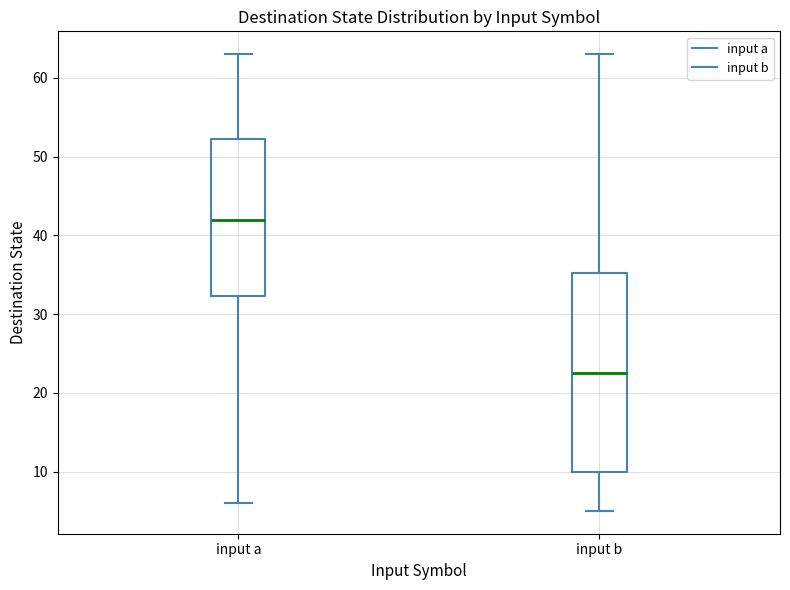

Where does the lower whisker of the box for input a end on the y-axis? The values are not printed on the chart, so give them approximately, as read against the axis.

6